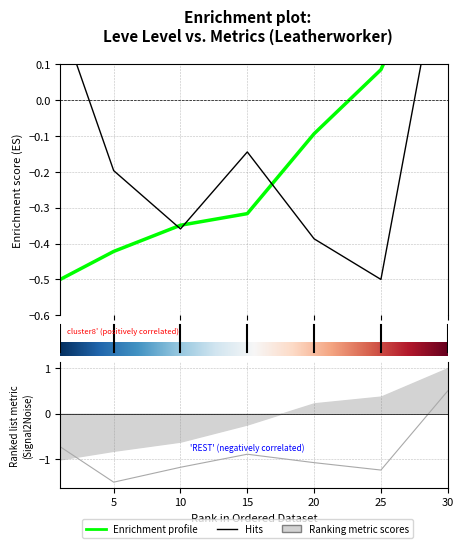

What is the value of the currentAveragePrice point at the 5th from the left?

-0.4